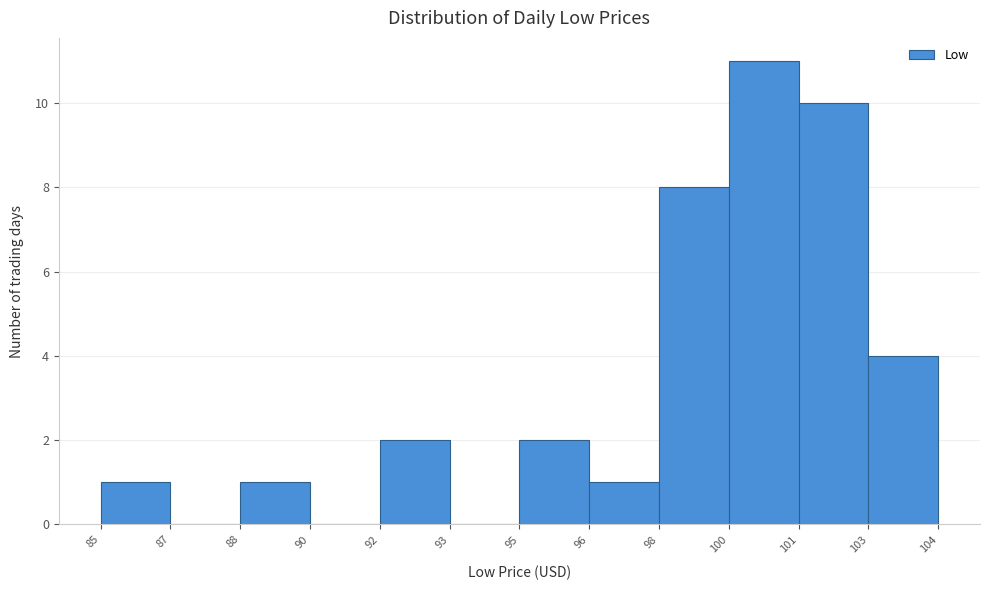

Reading right to left, what are all the values shown in this chart?

103=4	101=10	100=11	98=8	96=1	95=2	93=0	92=2	90=0	88=1	87=0	85=1